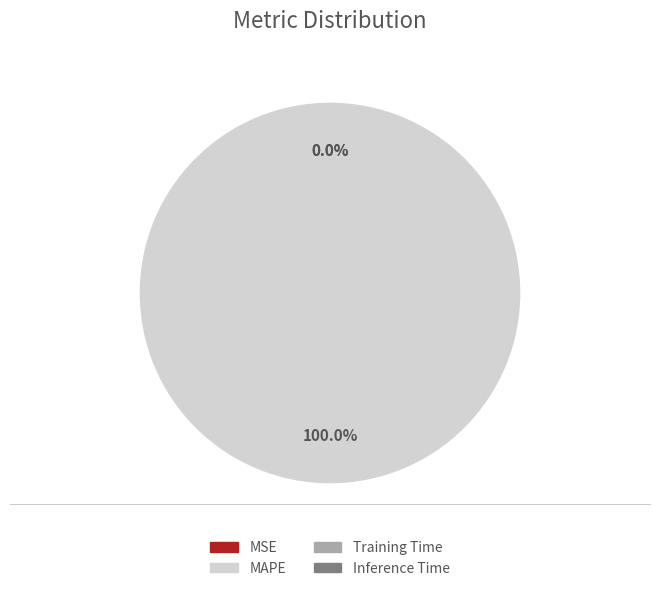

Is MAPE the majority of the pie?

Yes